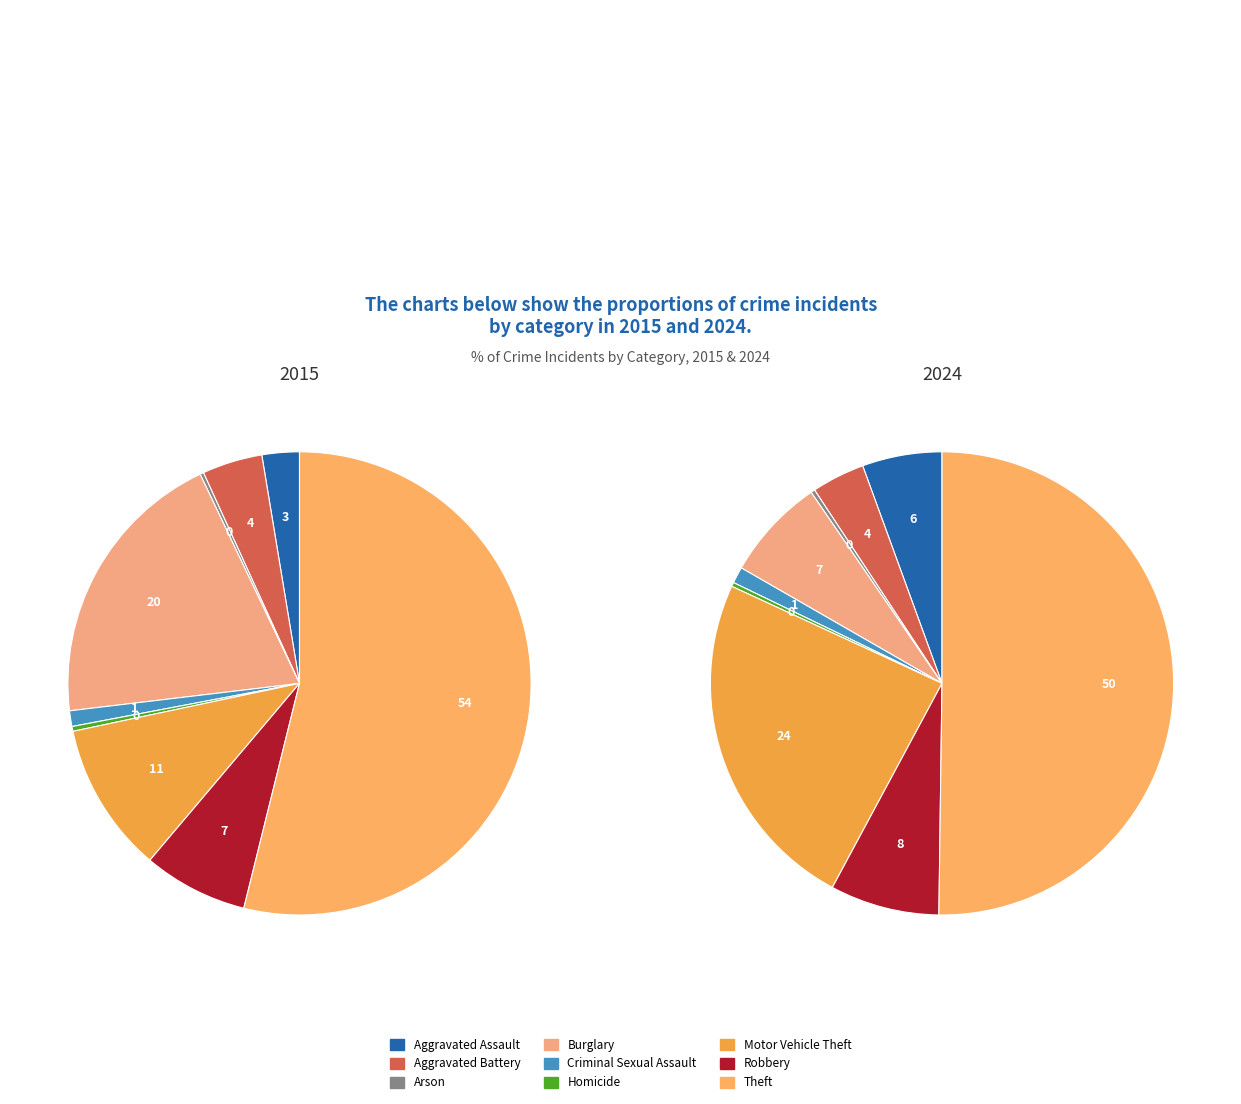

Is there a majority slice in this chart?

Yes